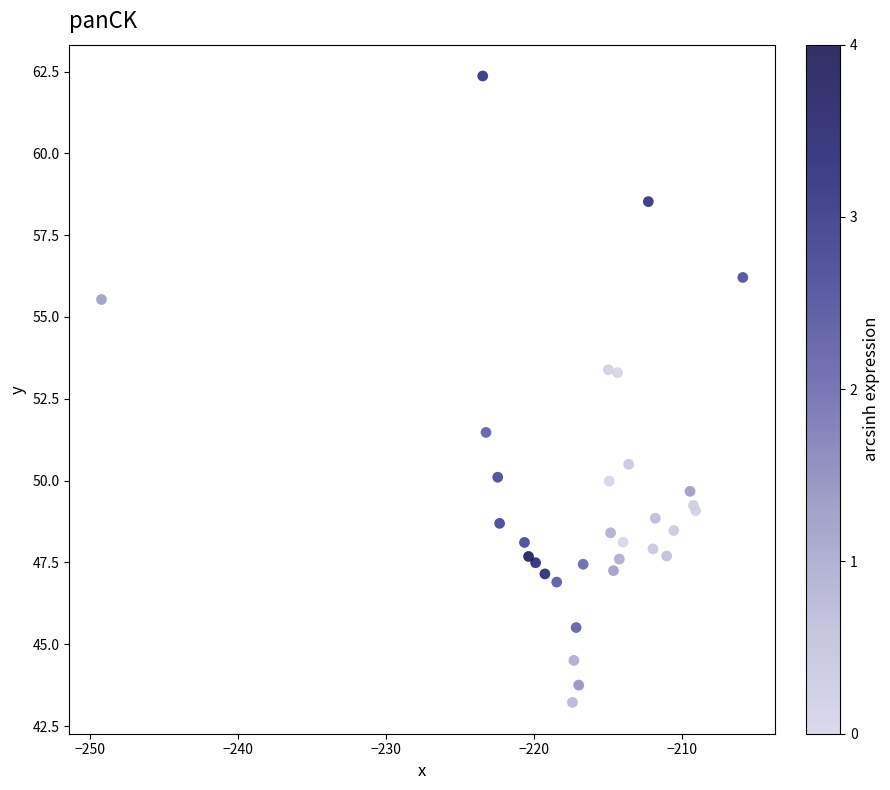

What Y value in the scatter plot is closest to 52?

51.5